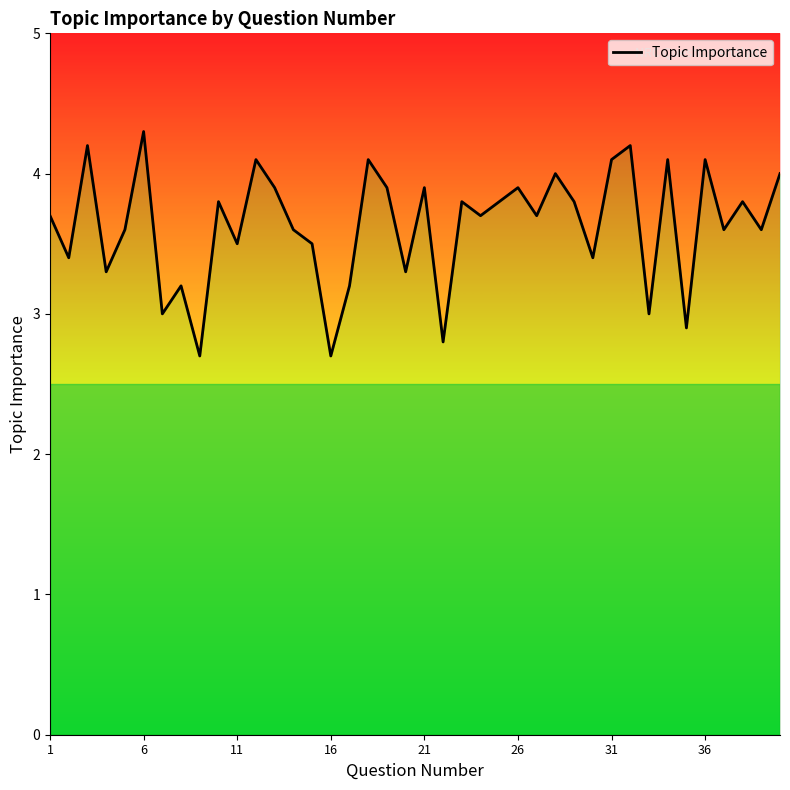

Reading right to left, extract all data points from this chart.

4.0	3.6	3.8	3.6	4.1	2.9	4.1	3.0	4.2	4.1	3.4	3.8	4.0	3.7	3.9	3.8	3.7	3.8	2.8	3.9	3.3	3.9	4.1	3.2	2.7	3.5	3.6	3.9	4.1	3.5	3.8	2.7	3.2	3.0	4.3	3.6	3.3	4.2	3.4	3.7